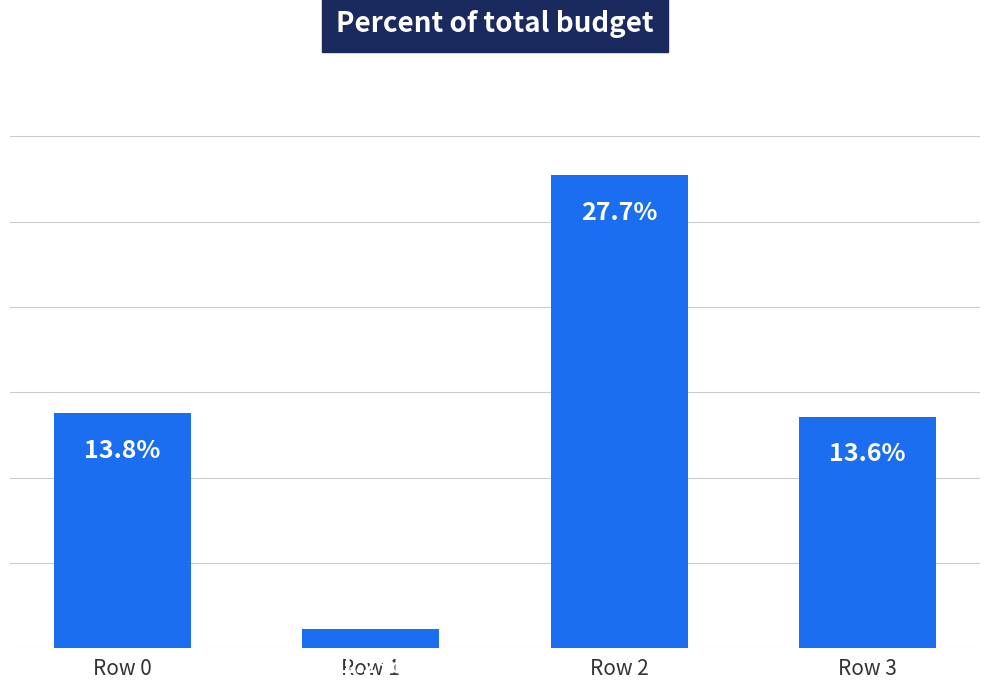

At which label does the data first exceed 13?

Row 0